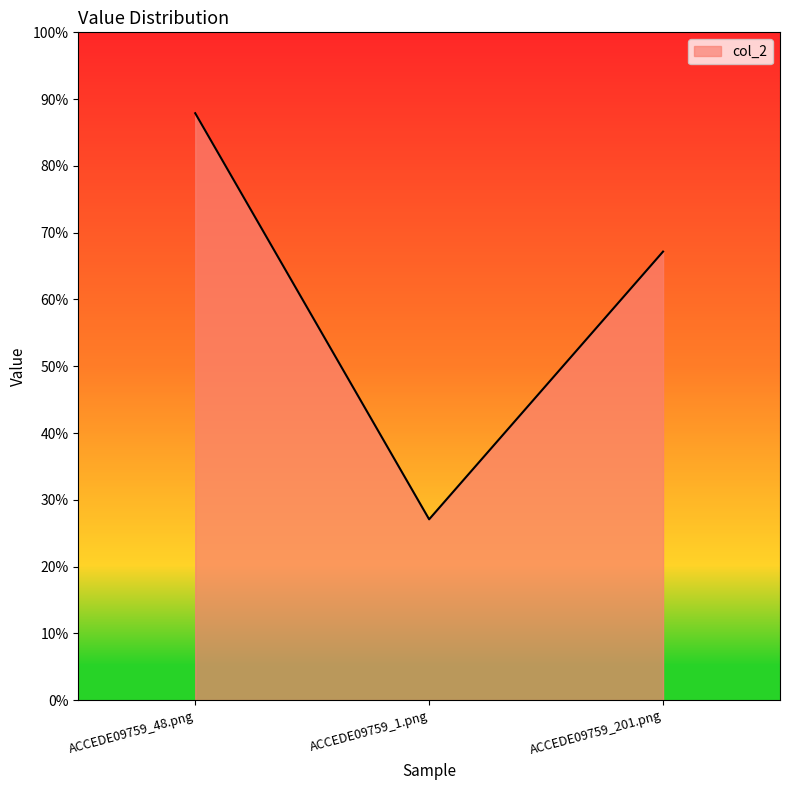

List the labels in order of value, largest first.

ACCEDE09759_48.png, ACCEDE09759_201.png, ACCEDE09759_1.png